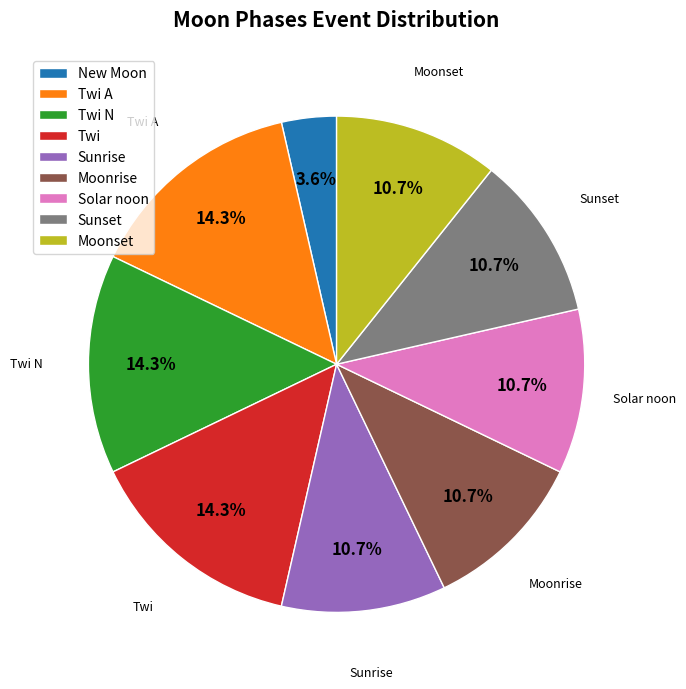

Is there any slice that represents more than half of the pie?

No